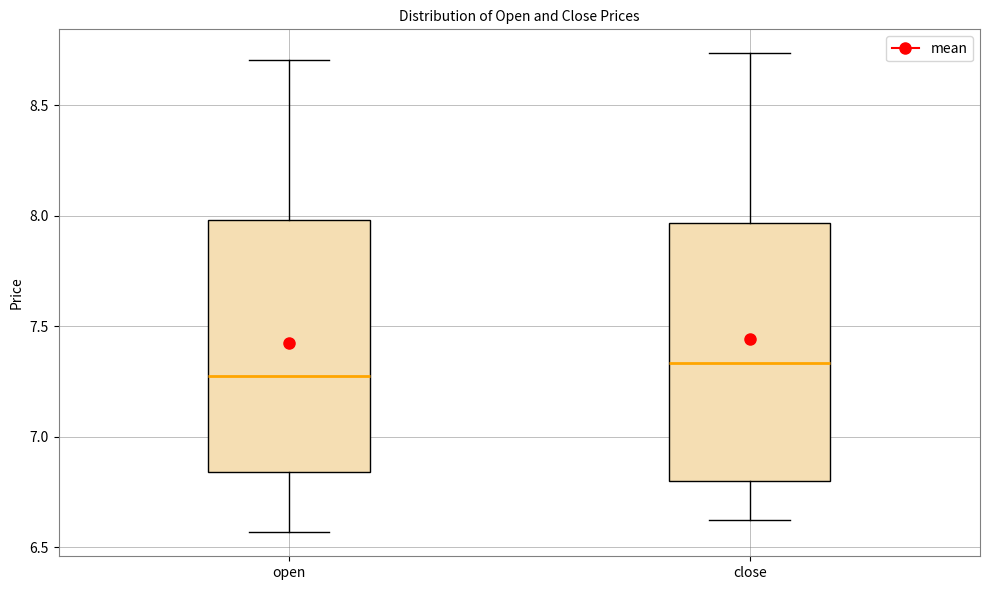

Which box has the highest median line?

close